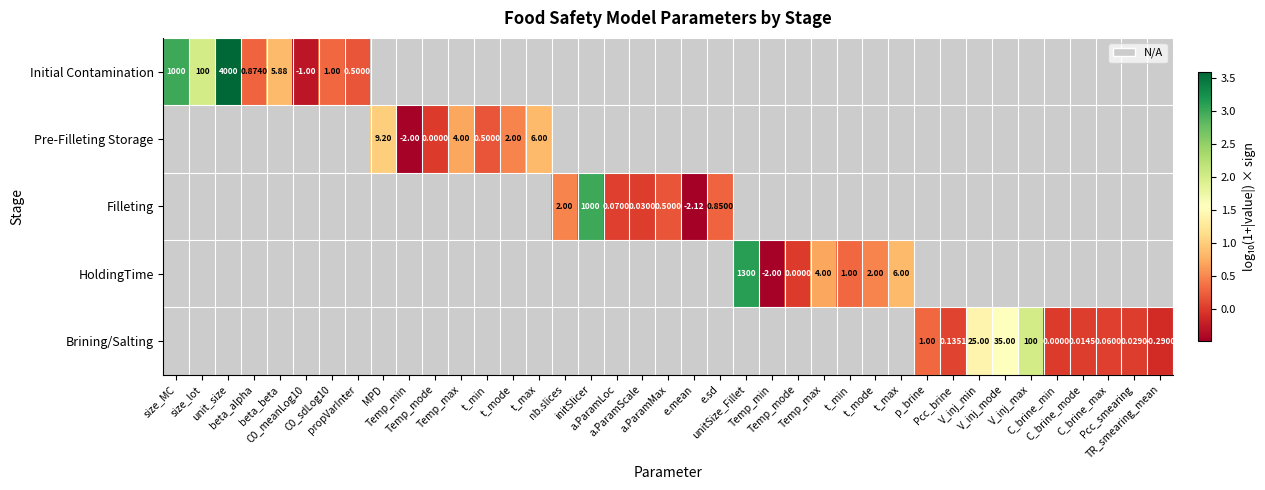

True or false: HoldingTime has a value of -1.5 at p_brine.

True